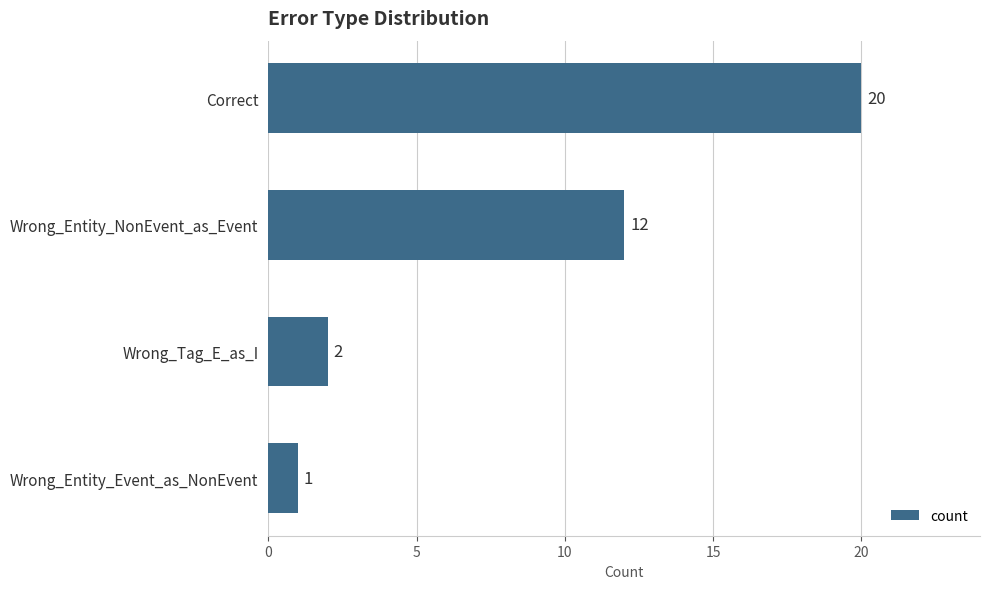

Rank the categories by value from lowest to highest.

Wrong_Entity_Event_as_NonEvent, Wrong_Tag_E_as_I, Wrong_Entity_NonEvent_as_Event, Correct